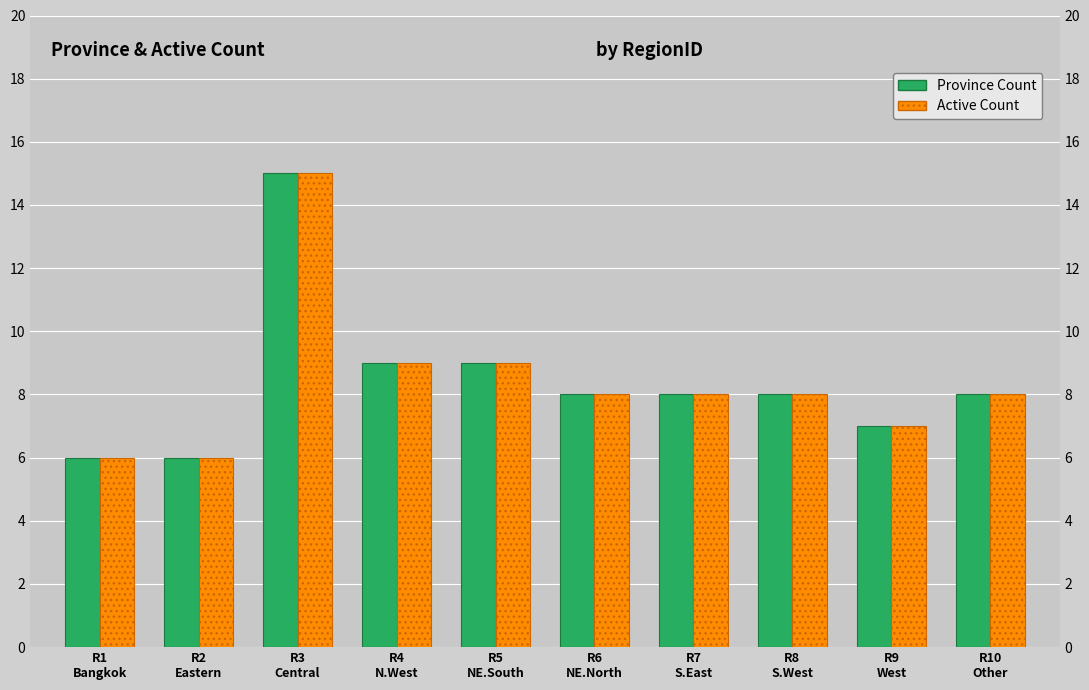

What is the difference between the maximum and second lowest values in the Active Count series?

9